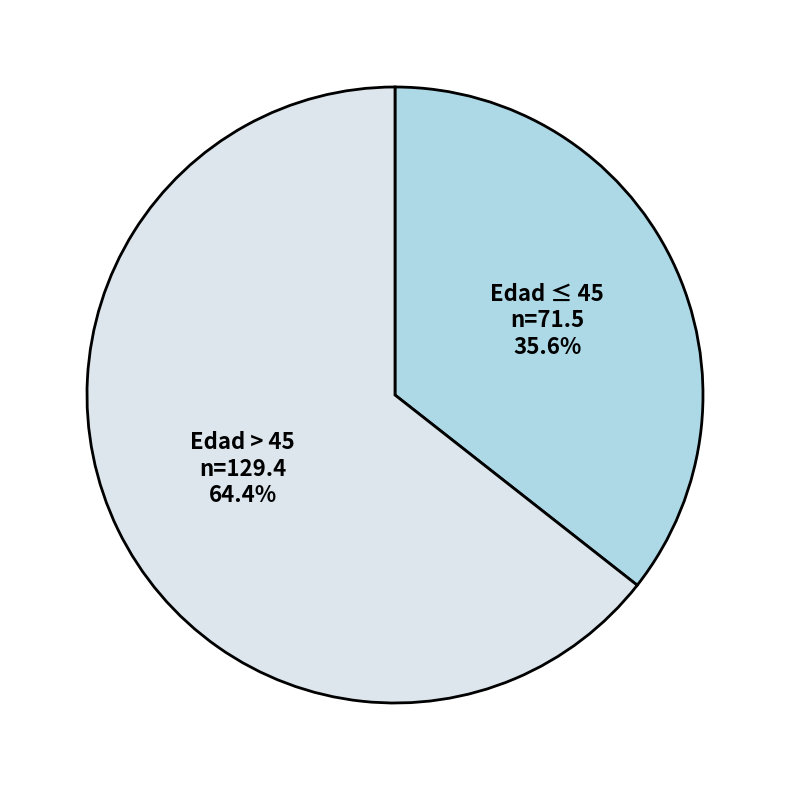

Which slice is the smallest?

Edad ≤ 45